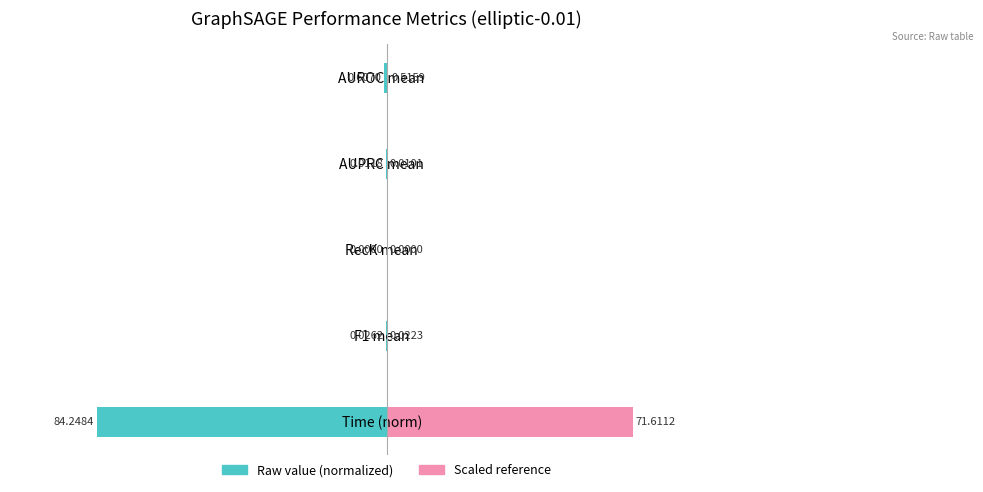

How many data points does each series have?

5